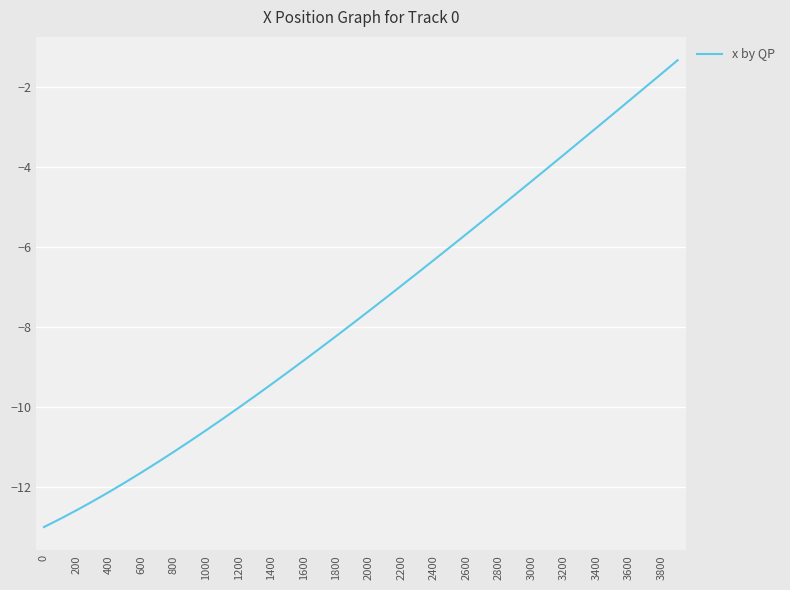

What is the maximum value shown in the chart?

-1.3